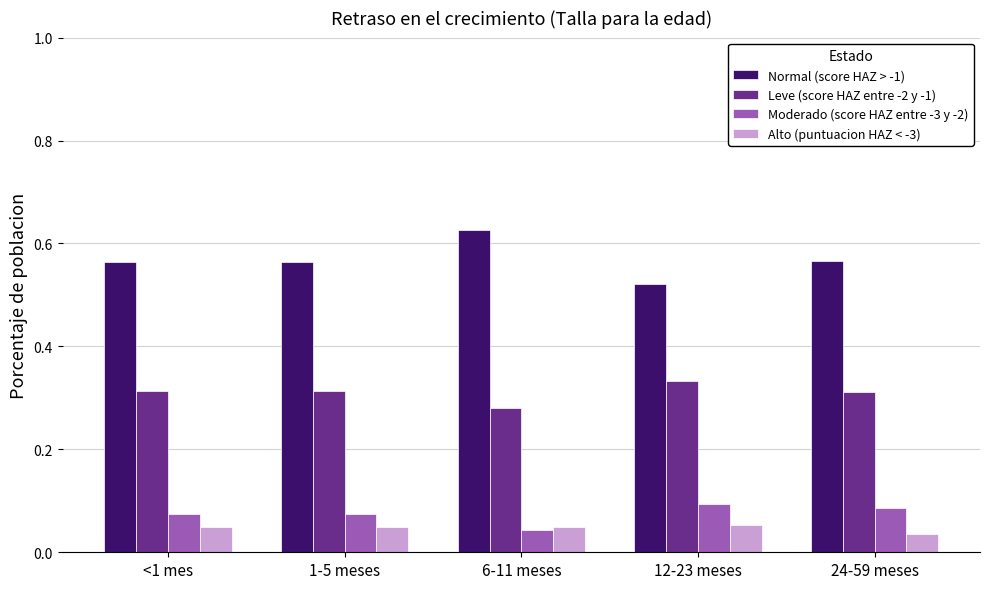

True or false: Moderado (score HAZ entre -3 y -2) has a value of 0.1 at 6-11 meses.

False